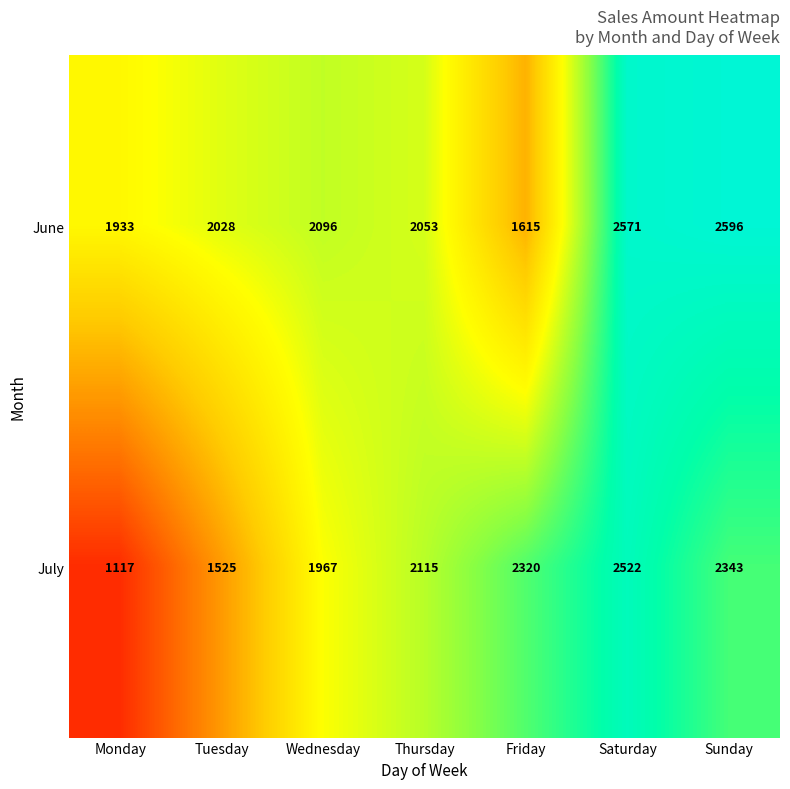

Where is July nearest to the value 1819?

Wednesday